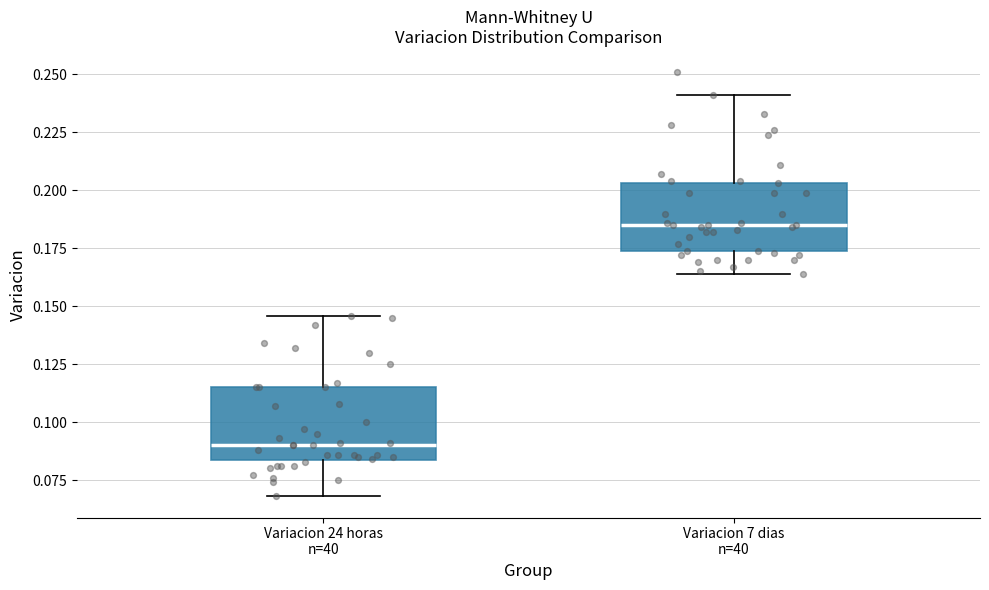

Where is the upper edge of the box for Variacion 24 horas n=40 on the y-axis? The values are not printed on the chart, so give them approximately, as read against the axis.

0.115